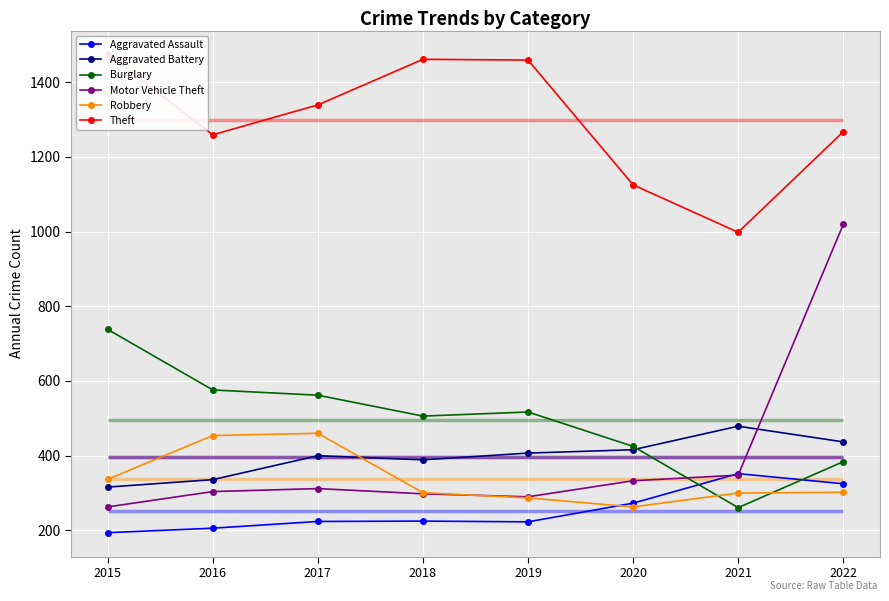

What is the minimum value shown in the chart?

194